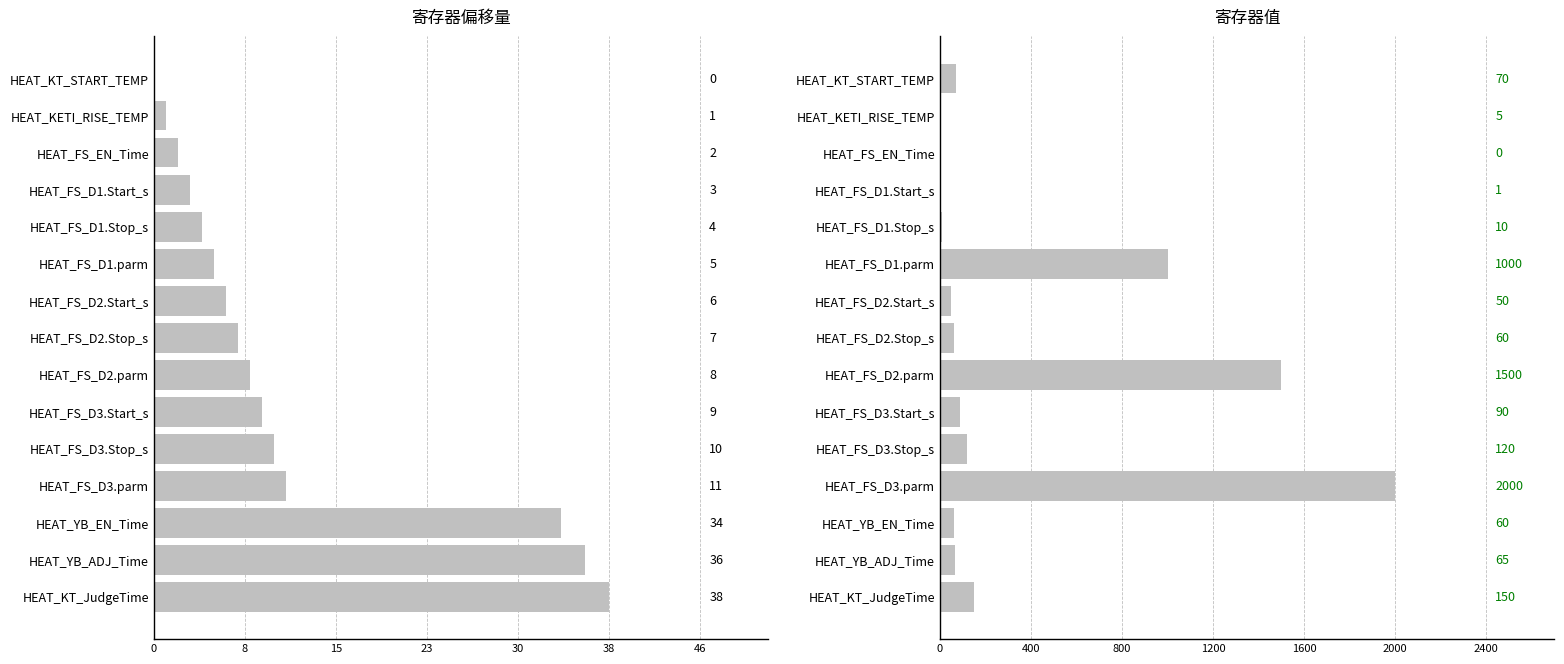

The value of 寄存器偏移量 at HEAT_FS_D1.Stop_s is 4. True or false?

True